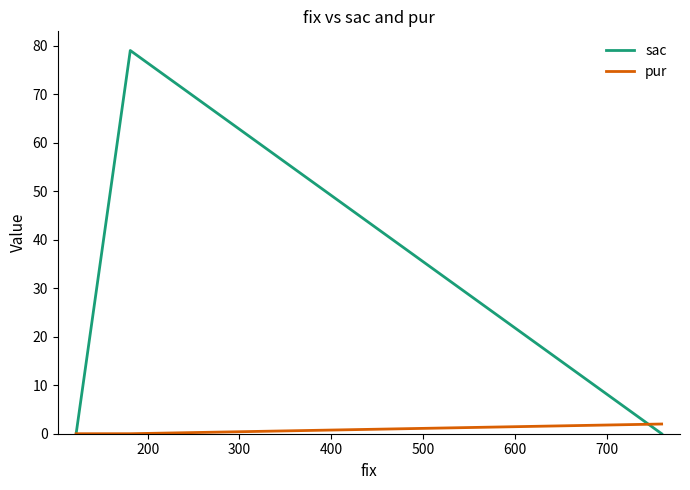

How many lines are shown in the chart?

2